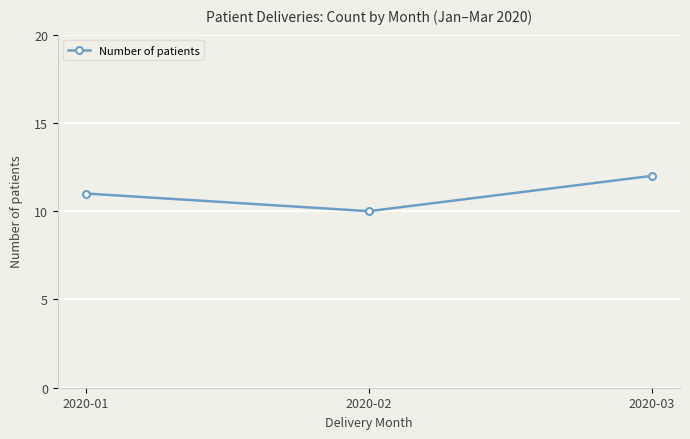

What is the ratio of the value at 2020-03 to the value at 2020-02?

1.2